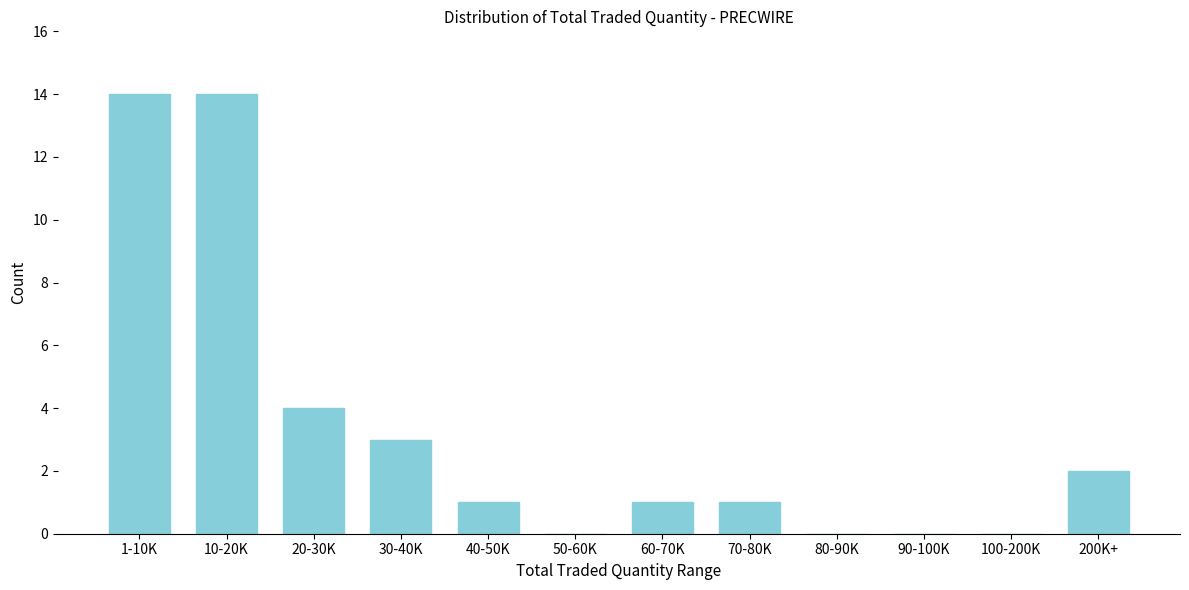

Reading left to right, extract all data points from this chart.

1-10K=14	10-20K=14	20-30K=4	30-40K=3	40-50K=1	50-60K=0	60-70K=1	70-80K=1	80-90K=0	90-100K=0	100-200K=0	200K+=2